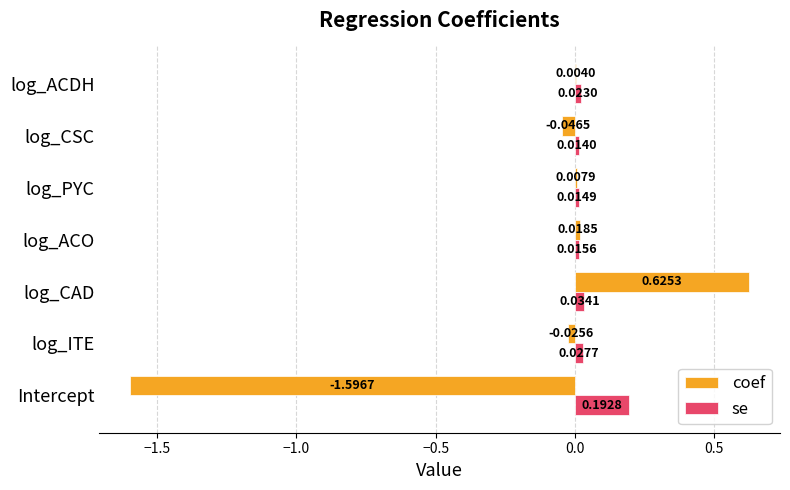

At which category is the sum across all series the highest?

log_CAD